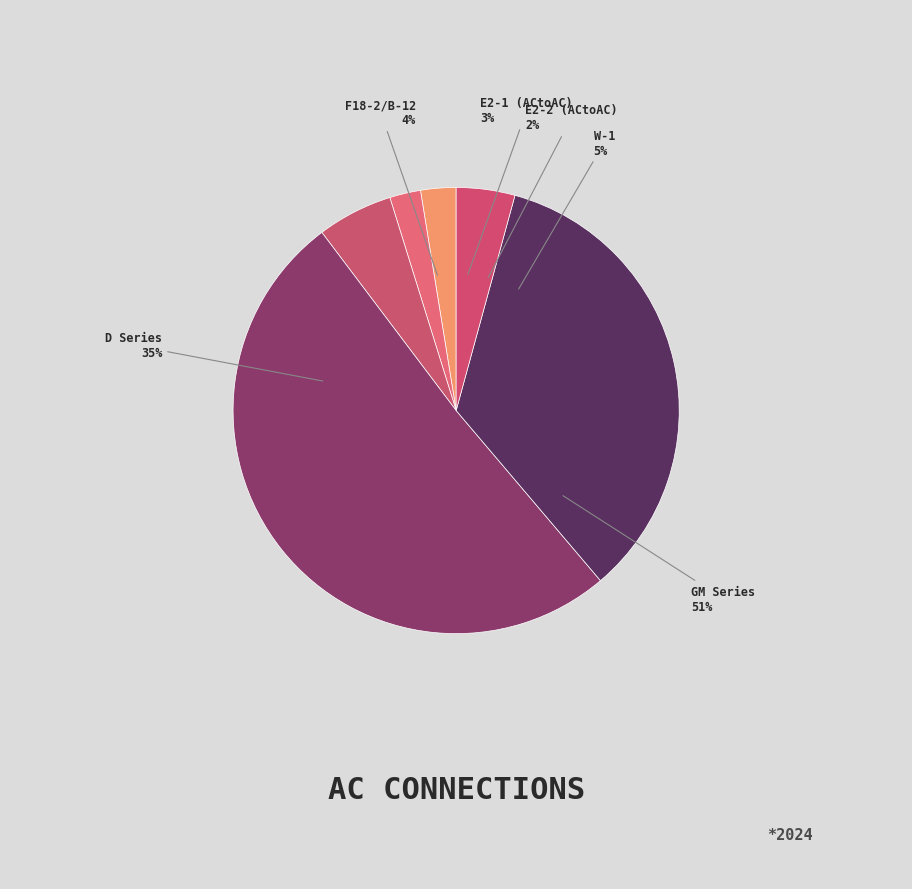

Is there any slice that represents more than half of the pie?

No